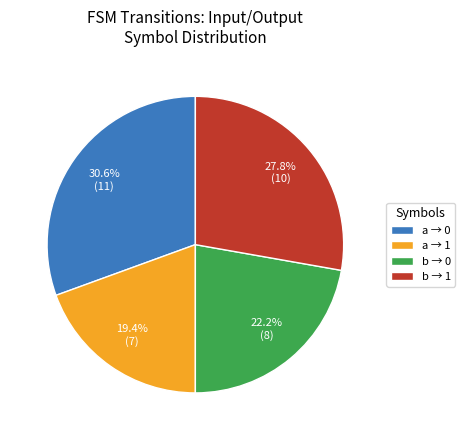

Rank the categories by value from lowest to highest.

a → 1, b → 0, b → 1, a → 0